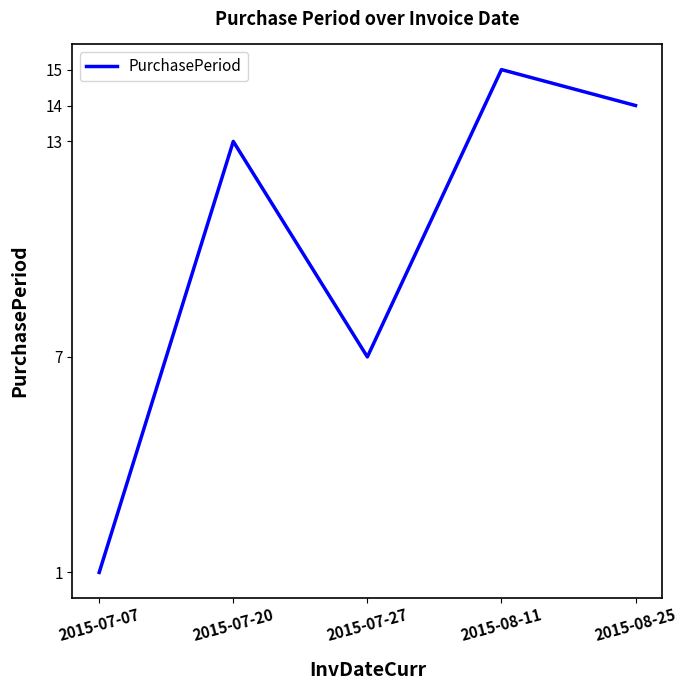

How many values are below 13?

2